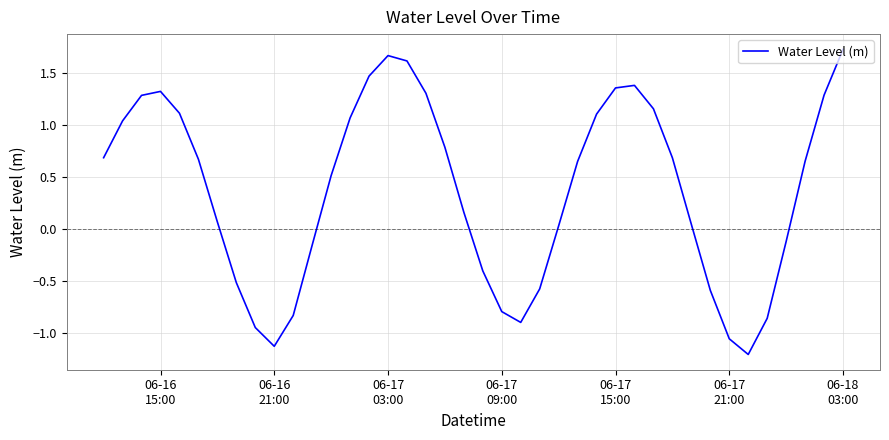

What is the difference between the maximum and minimum values?

2.9